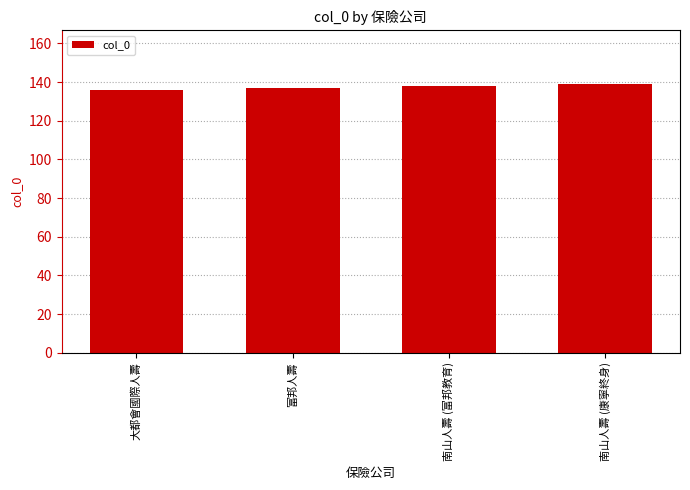

How many data points are less than 138?

2